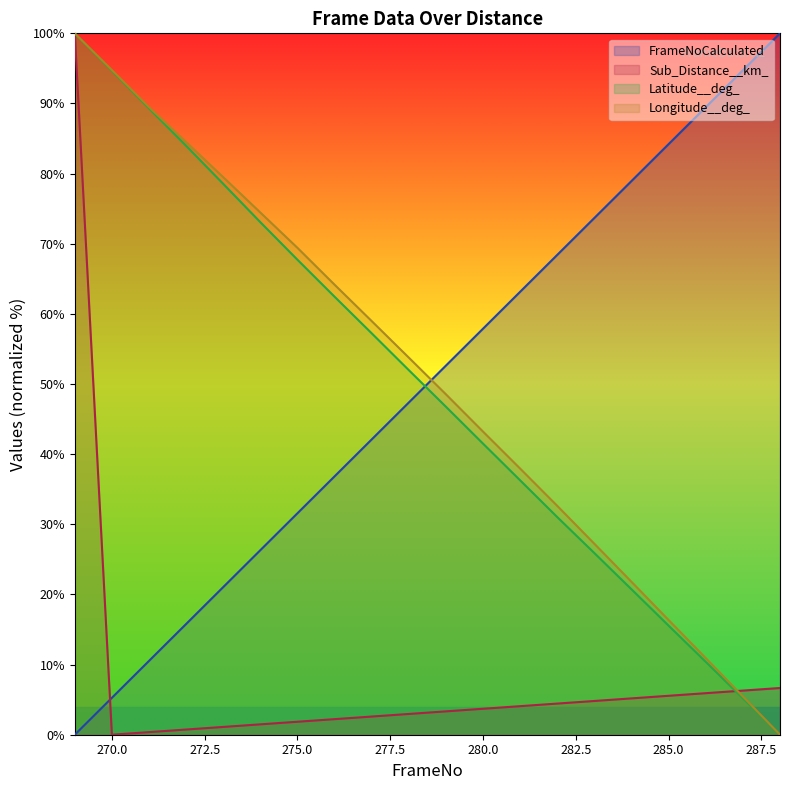

Which series has the widest spread of values?

FrameNoCalculated